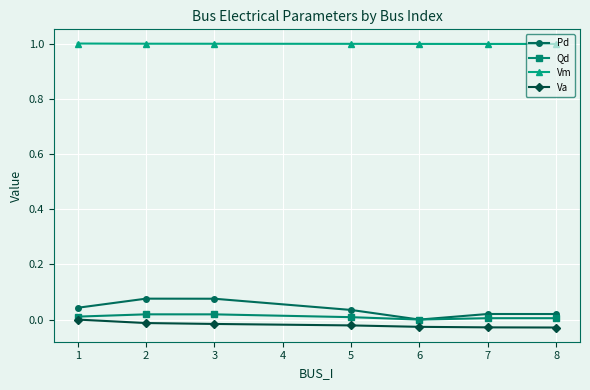

What is the spread (max minus min) of values at 6?

1.0